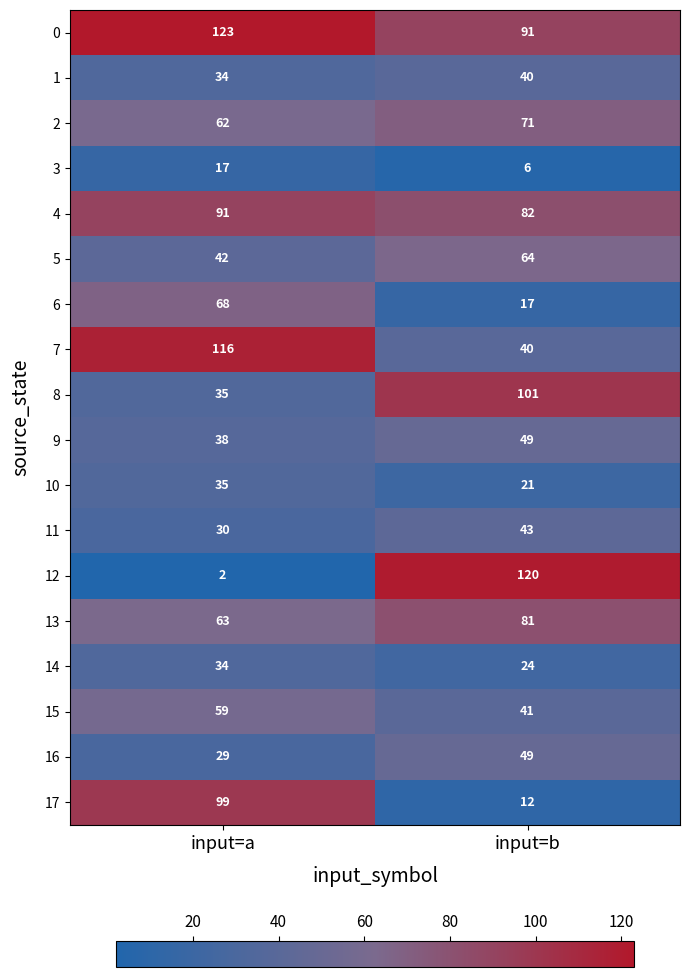

List the labels in order of 6 value, smallest first.

input=b, input=a